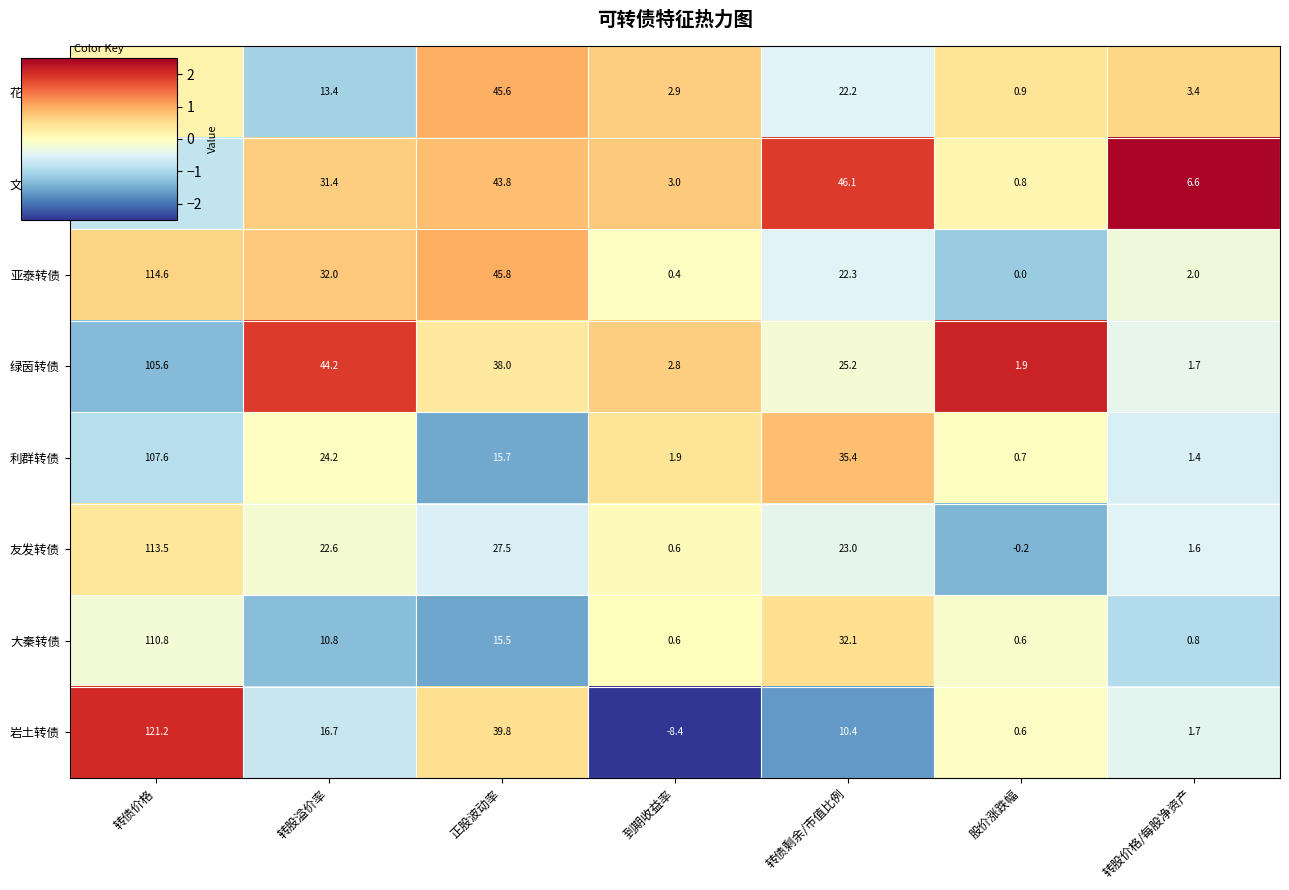

What is the average value of the 花王转债 series?

28.7